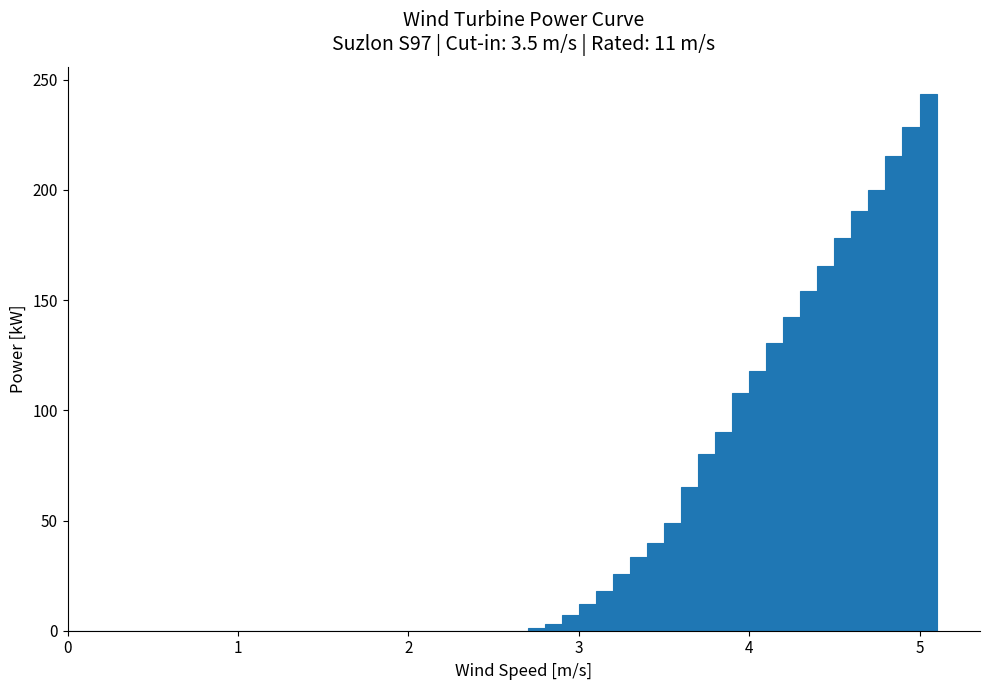

Read against the x-axis, roughly where is the centre of the tallest bar?

5.1